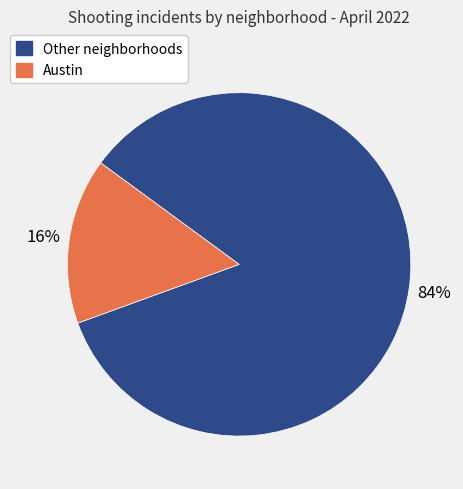

Is there any slice that represents more than half of the pie?

Yes